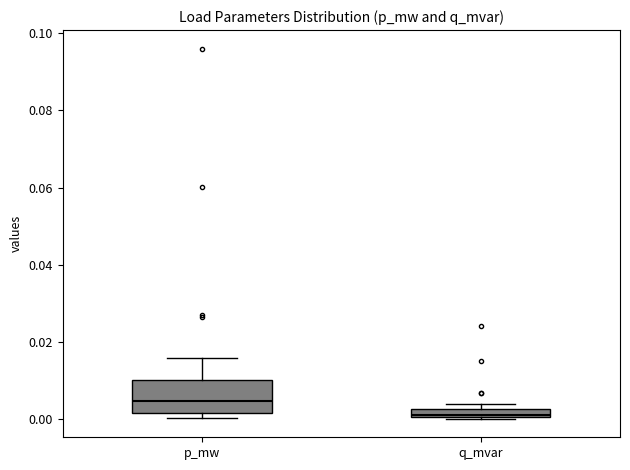

Which box has the highest median line?

p_mw